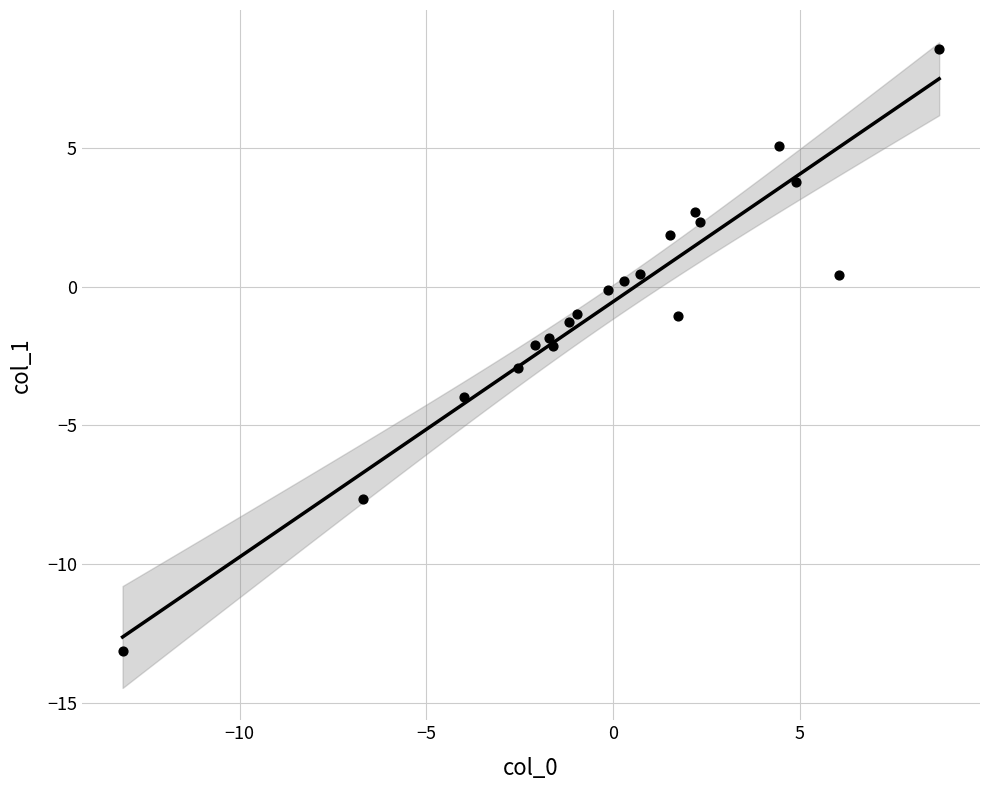

What is the range of X values (max minus min)?

21.9